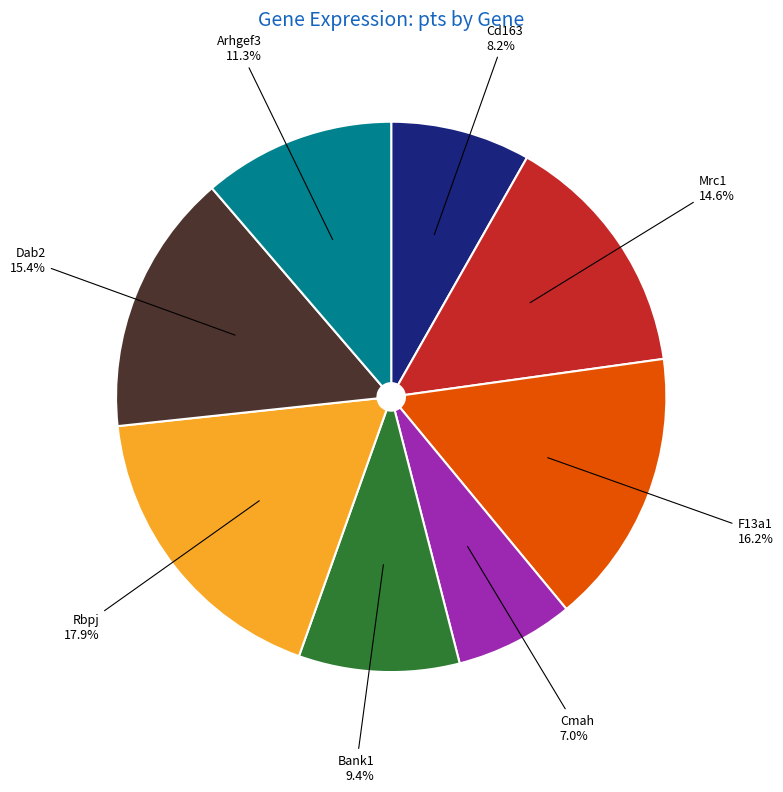

Count the number of slices in the pie.

8